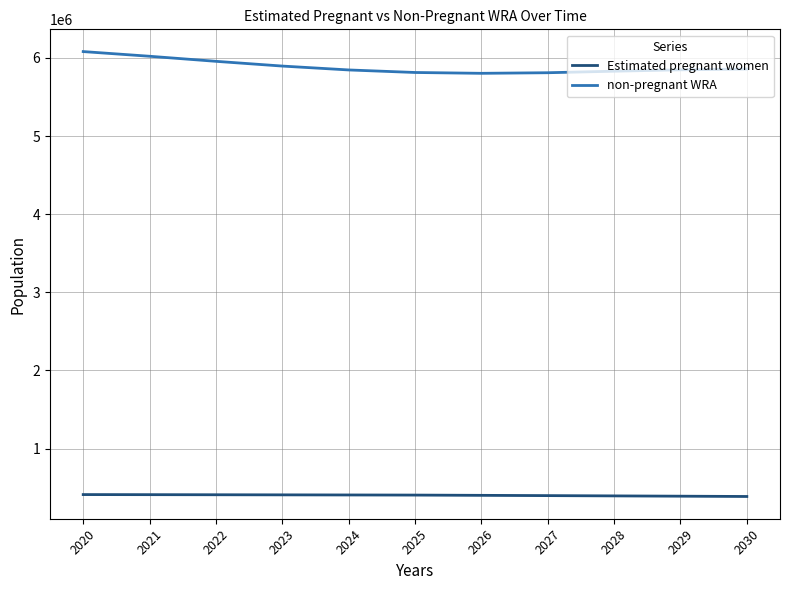

Does the chart have visible grid lines?

Yes